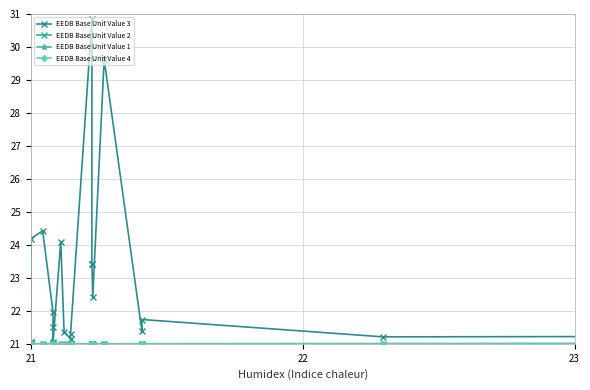

True or false: EEDB Base Unit Value 3 and EEDB Base Unit Value 1 intersect in this chart.

False